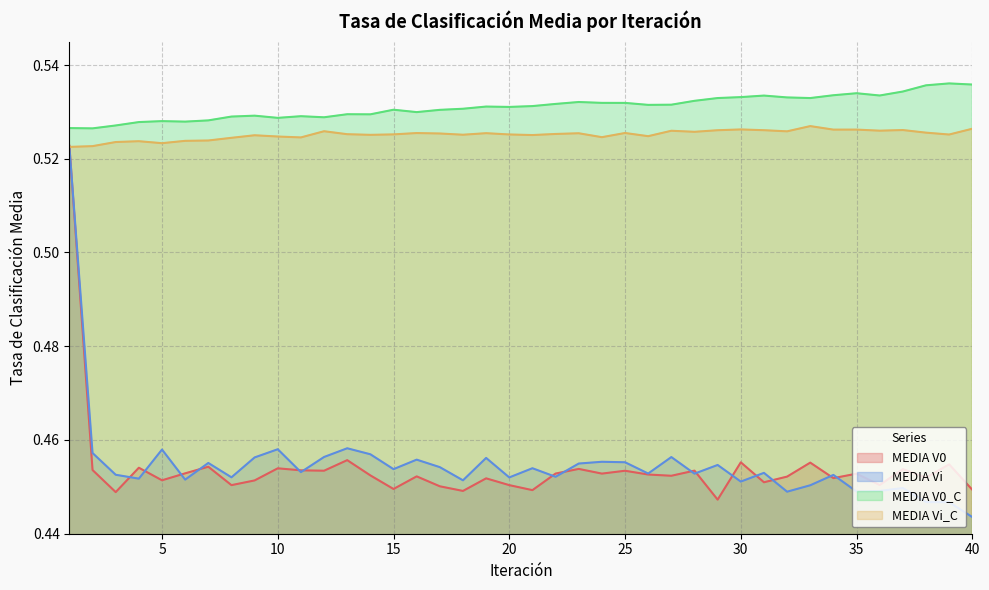

Which series has the widest spread of values?

MEDIA Vi